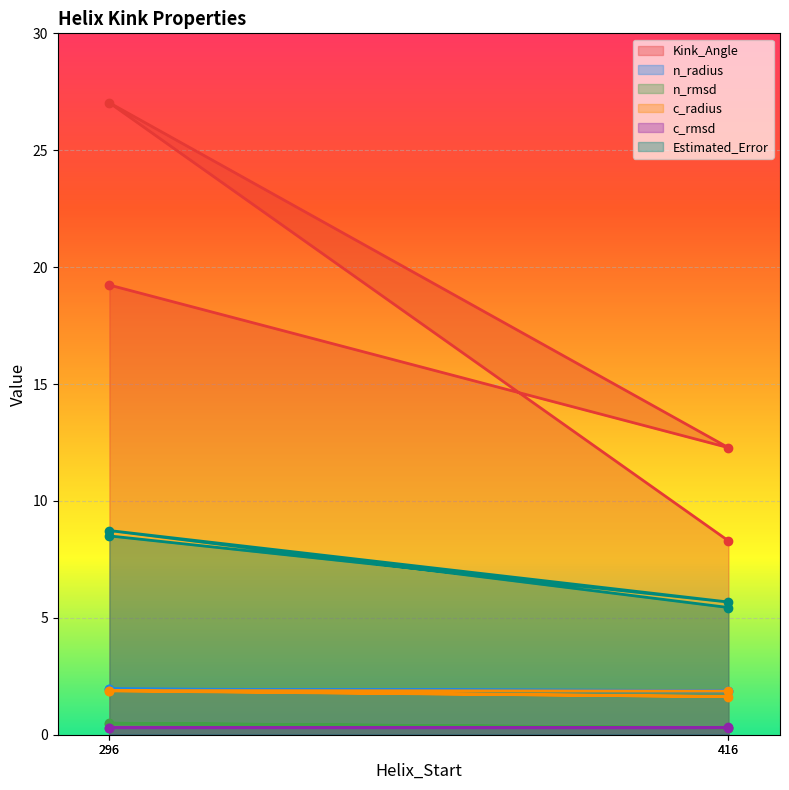

What are all the series names shown in the legend?

Kink_Angle, n_radius, n_rmsd, c_radius, c_rmsd, Estimated_Error